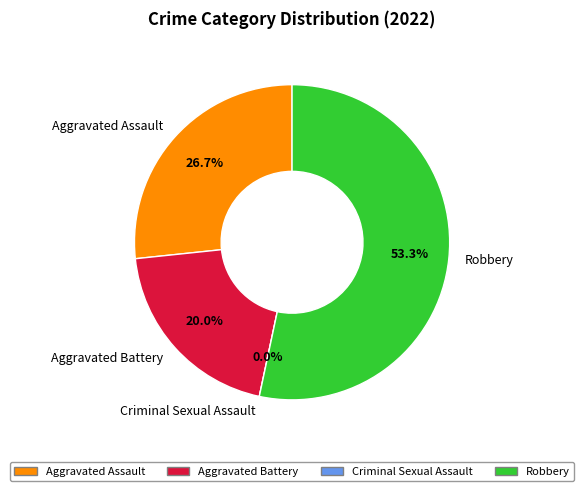

What percentage is NOT represented by Criminal Sexual Assault?

100.0%